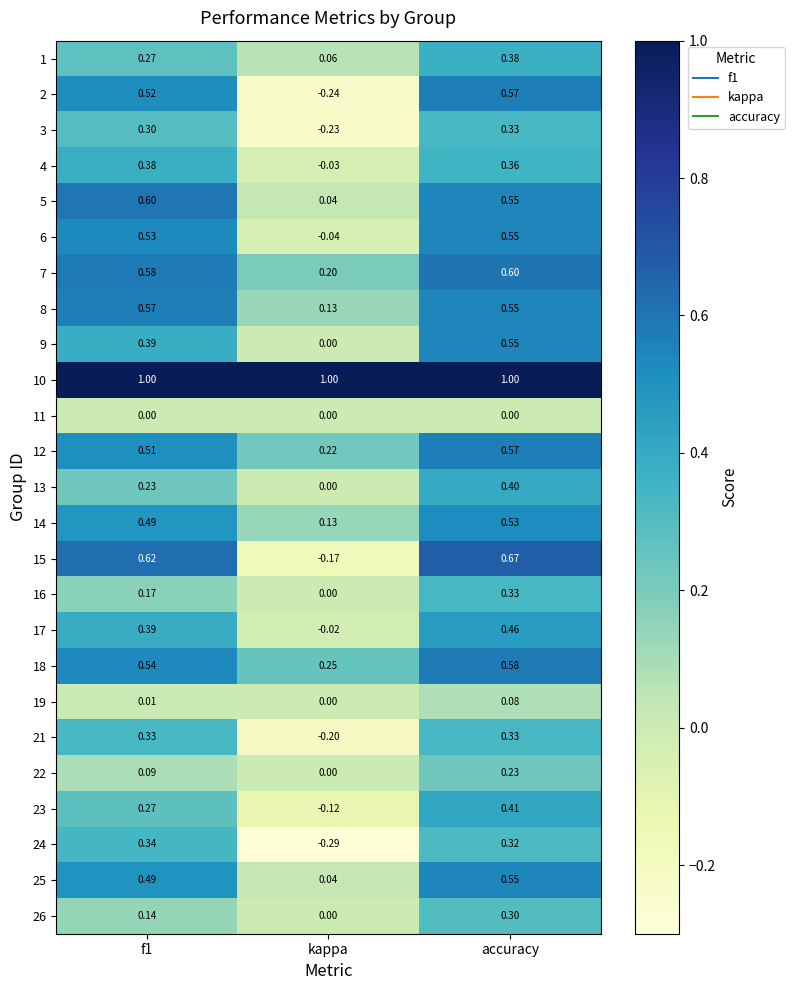

At which category is the sum across all series the highest?

accuracy